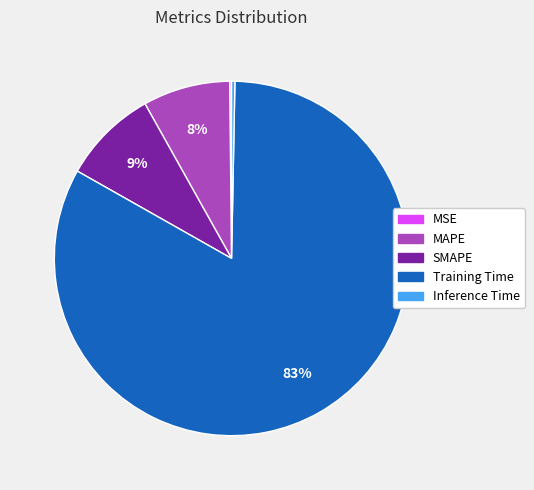

What percentage is the Training Time slice, to the nearest percent?

83%